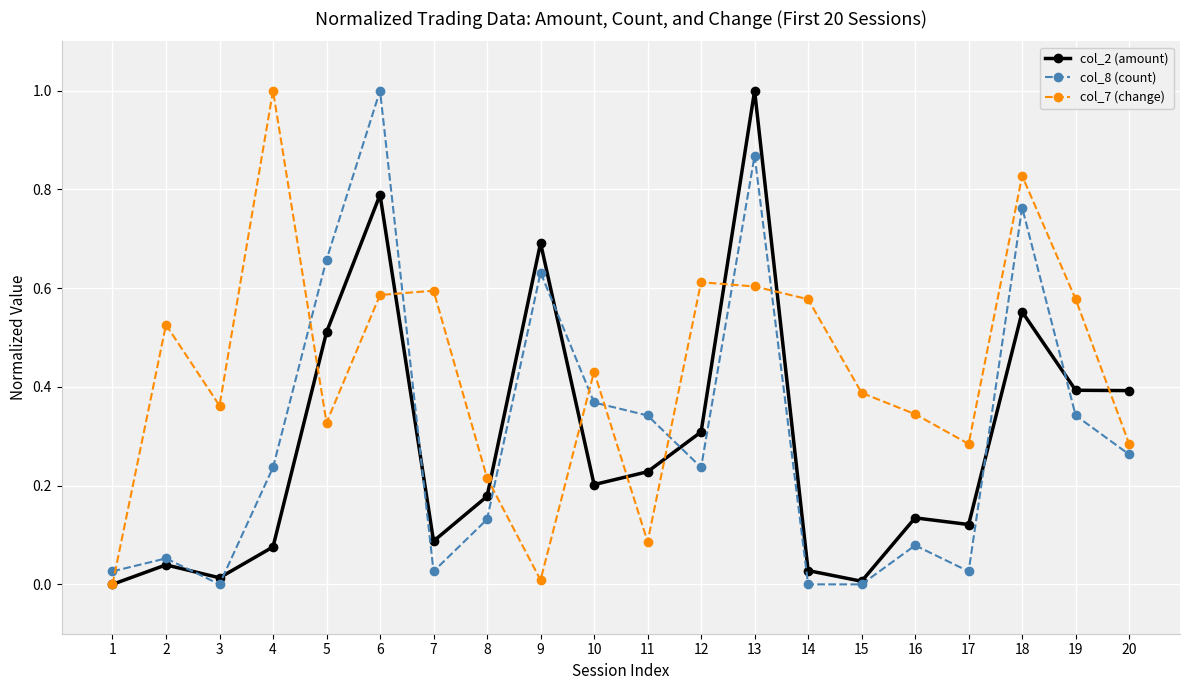

What is the greatest value displayed?

1.0